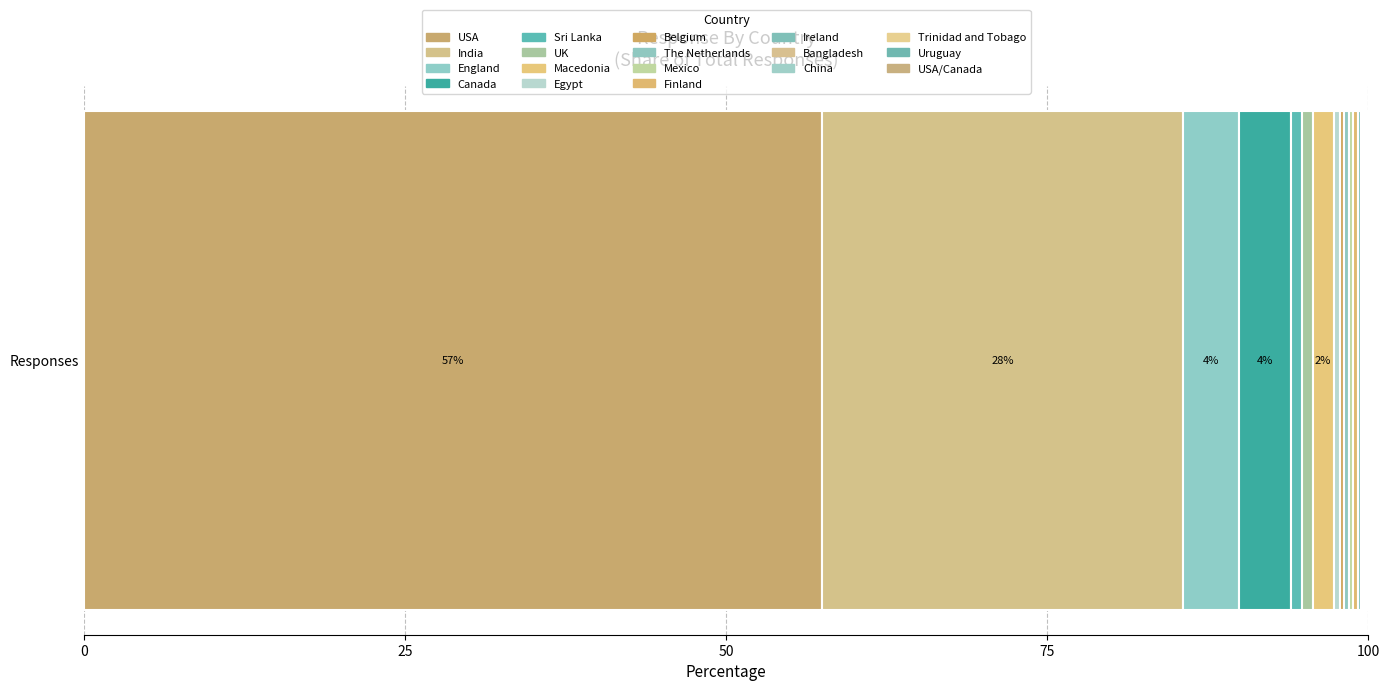

How many categories are shown in the chart?

1